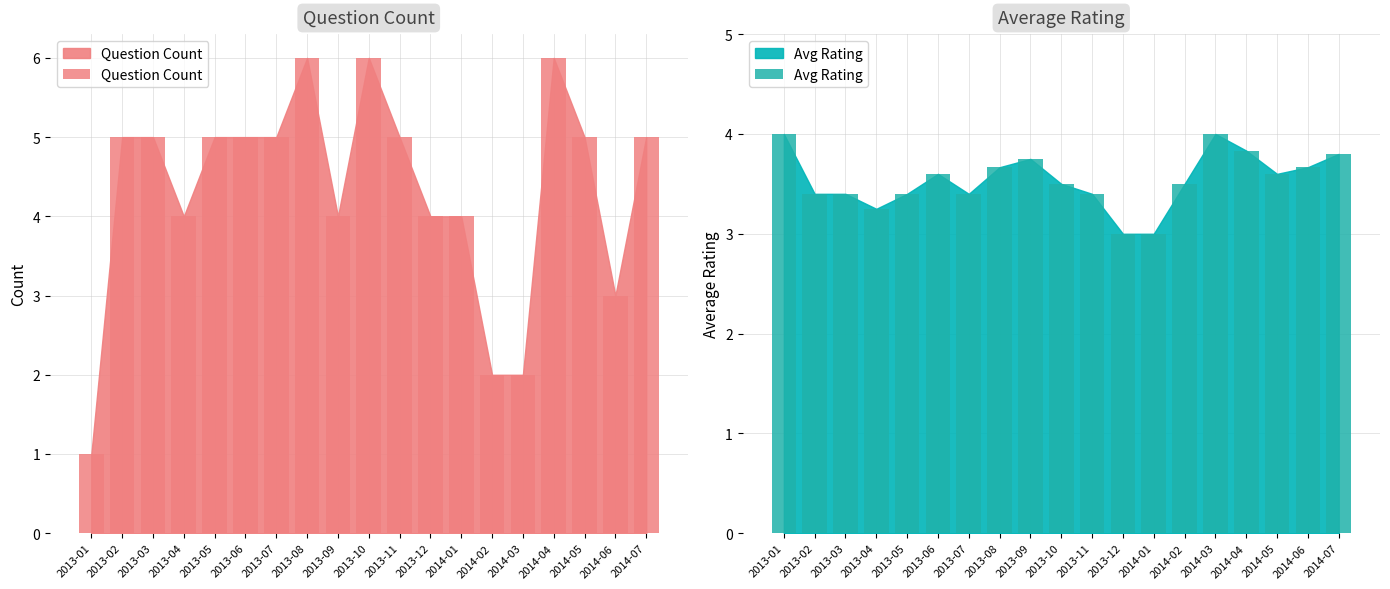

Is the value of Avg Rating at 2013-05 greater than the value of Question Count at 2014-05?

No